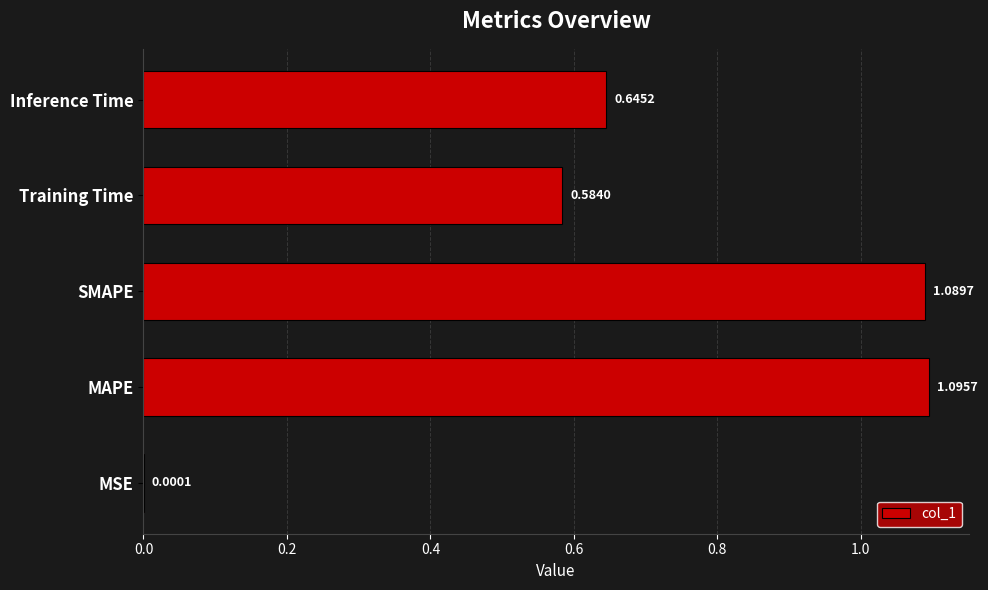

Where is the data nearest to the value 0?

MSE